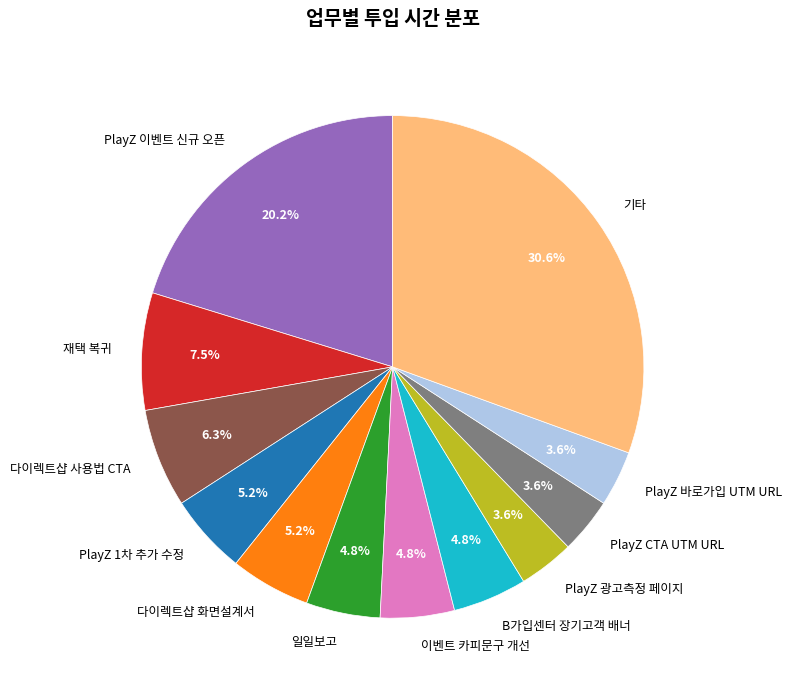

Which slice is the largest?

기타